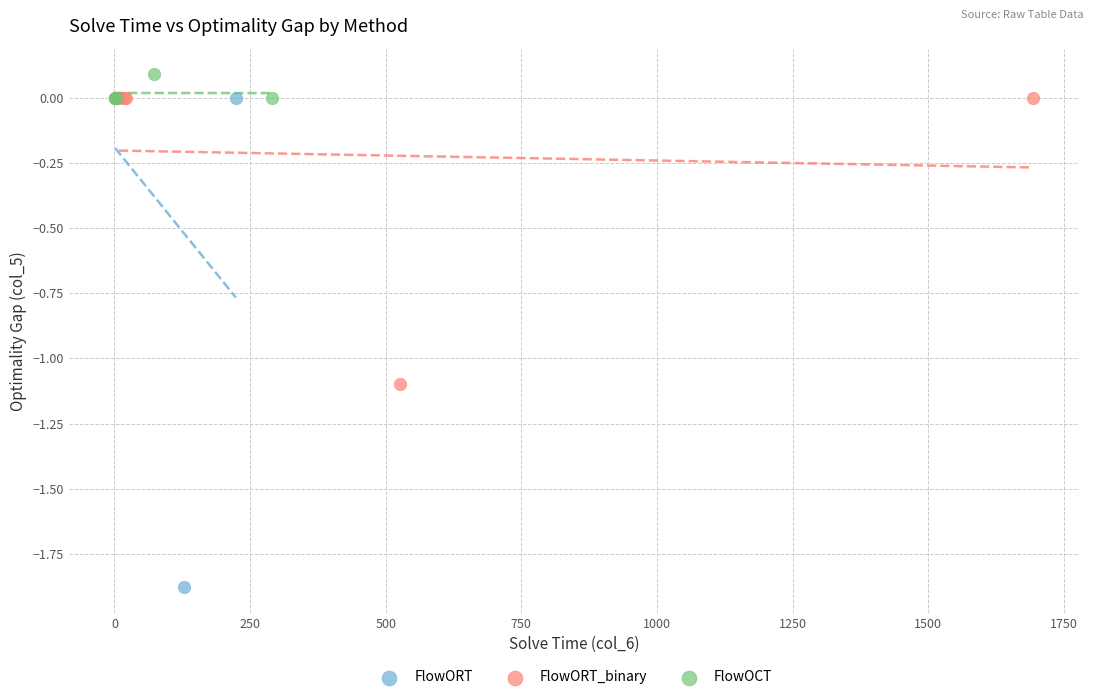

What are all the series names shown in the legend?

FlowORT, FlowORT_binary, FlowOCT